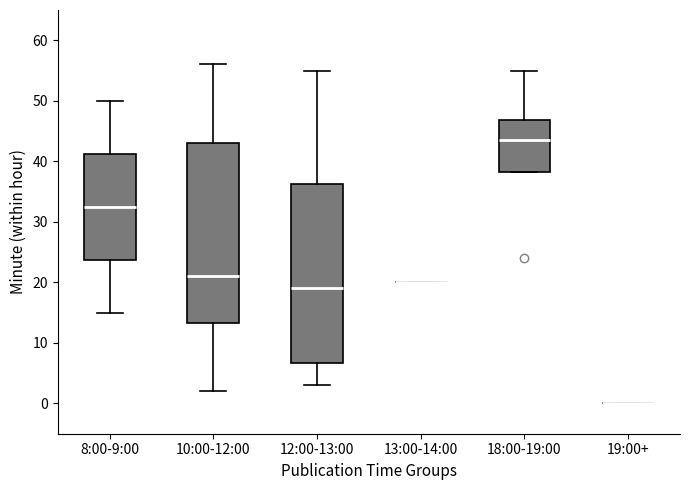

Reading left to right, read every box against the y-axis: the position of its median line, the range the box covers, and the ends of its whiskers. The values are not printed on the chart, so give them approximately, as read against the axis.

8:00-9:00: median 33, box 24 to 41, whiskers 15 to 50
10:00-12:00: median 21, box 13 to 43, whiskers 2 to 56
12:00-13:00: median 19, box 7 to 36, whiskers 3 to 55
13:00-14:00: box collapsed to a line at 20, whiskers 20 to 20
18:00-19:00: median 44, box 38 to 47, whiskers 38 to 55
19:00+: box collapsed to a line at 0, whiskers 0 to 0